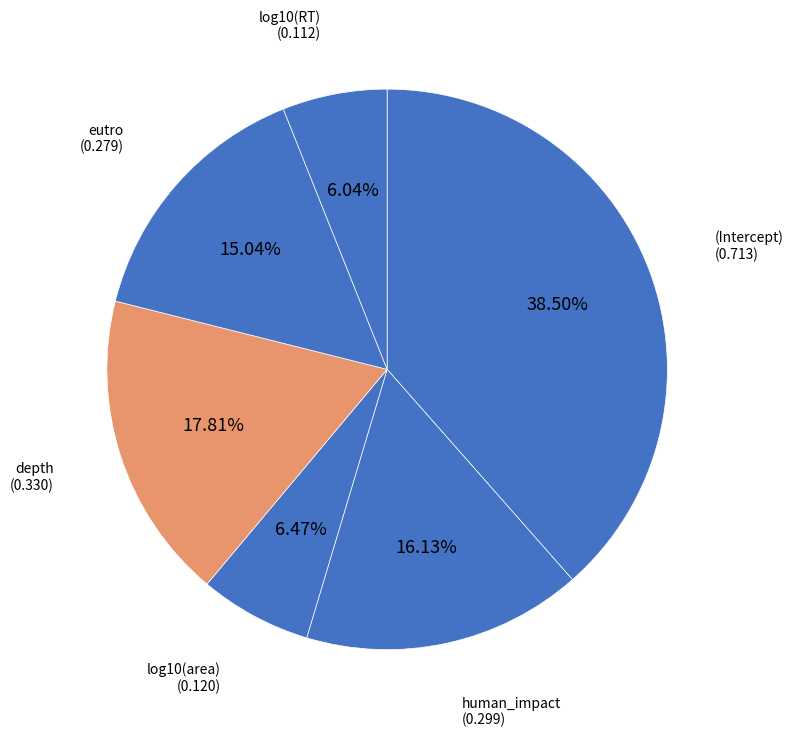

How much of the chart is everything except human_impact?

83.9%